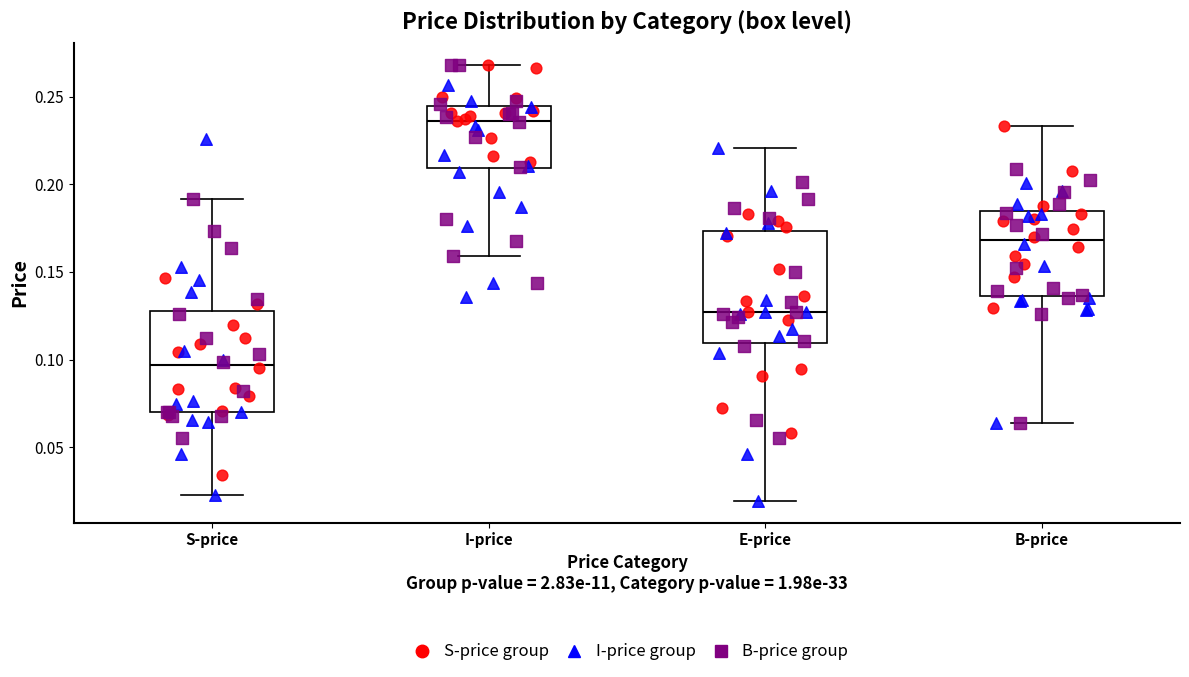

Reading left to right, read every box against the y-axis: the position of its median line, the range the box covers, and the ends of its whiskers. The values are not printed on the chart, so give them approximately, as read against the axis.

S-price: median 0.095, box 0.070 to 0.130, whiskers 0.025 to 0.190
I-price: median 0.235, box 0.210 to 0.245, whiskers 0.160 to 0.270
E-price: median 0.125, box 0.110 to 0.175, whiskers 0.020 to 0.220
B-price: median 0.170, box 0.135 to 0.185, whiskers 0.065 to 0.235